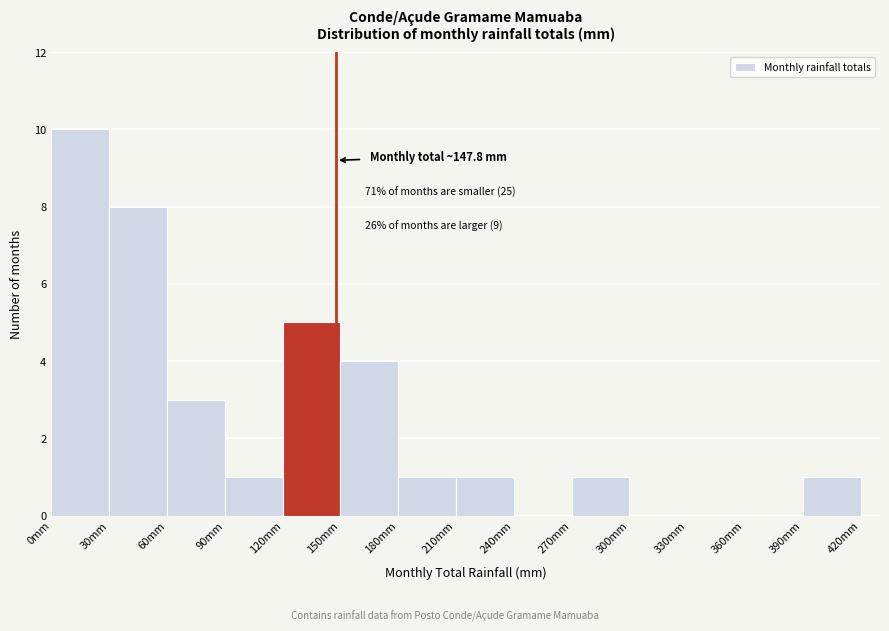

Over which range of the x-axis is the bar tallest?

0 to 30